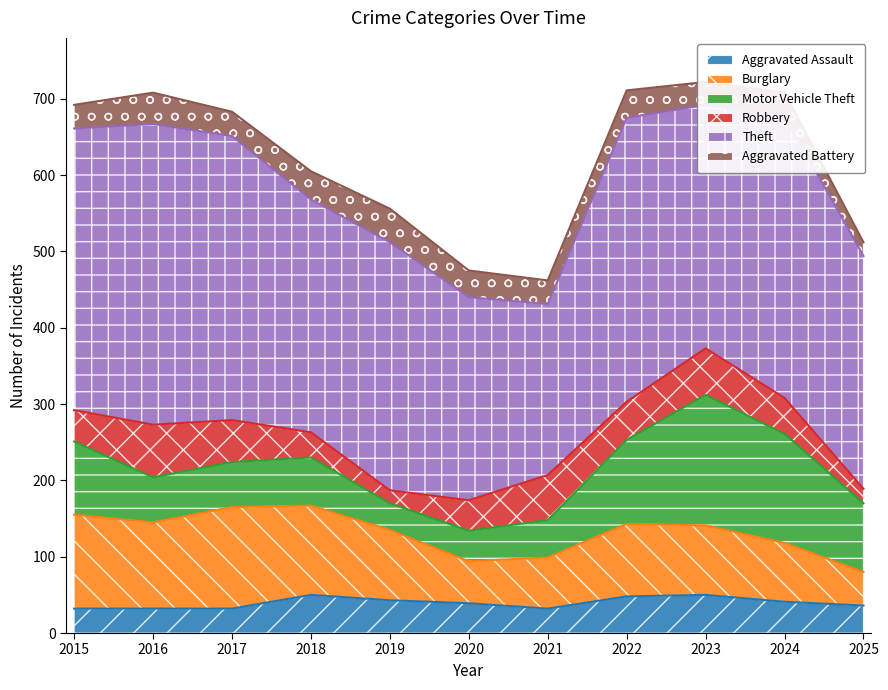

Which category has the lowest value in the Robbery series?

2019